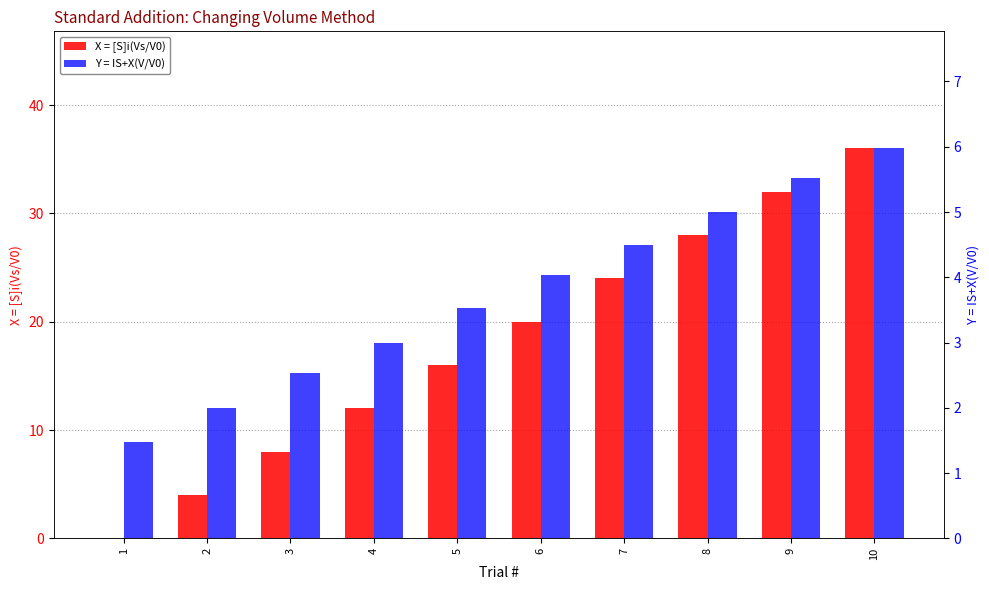

The Y = IS+X(V/V0) series shows 4.0 at 6. True or false?

True